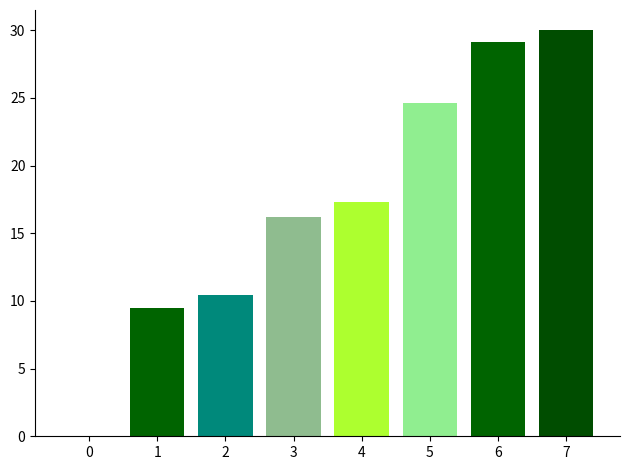

Is it true that the value at 3 is 26.9?

False